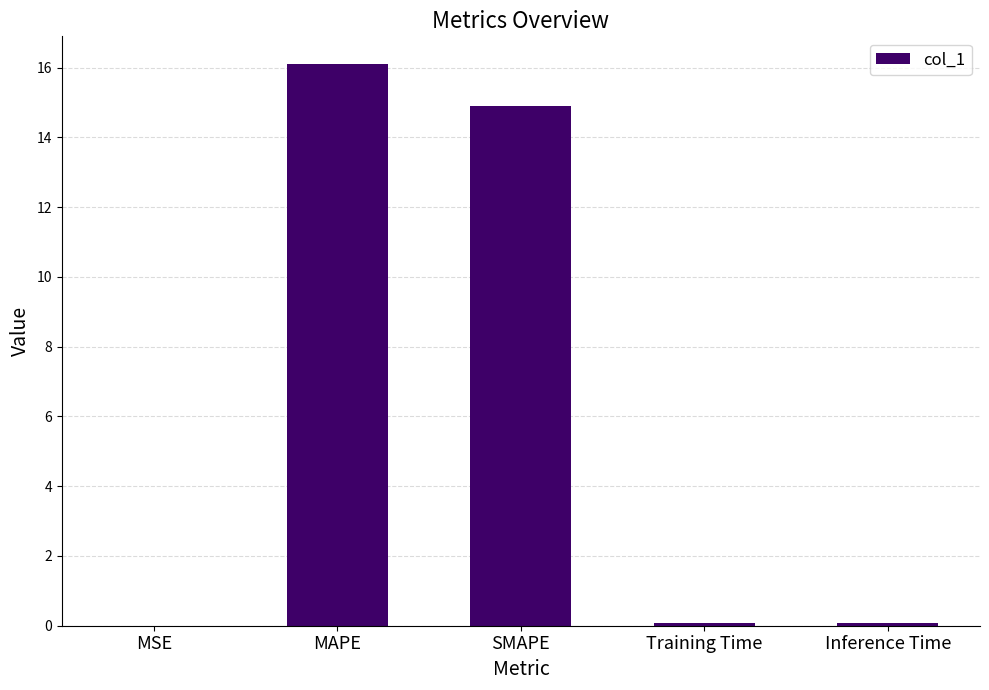

Where is the data nearest to the value 8?

SMAPE